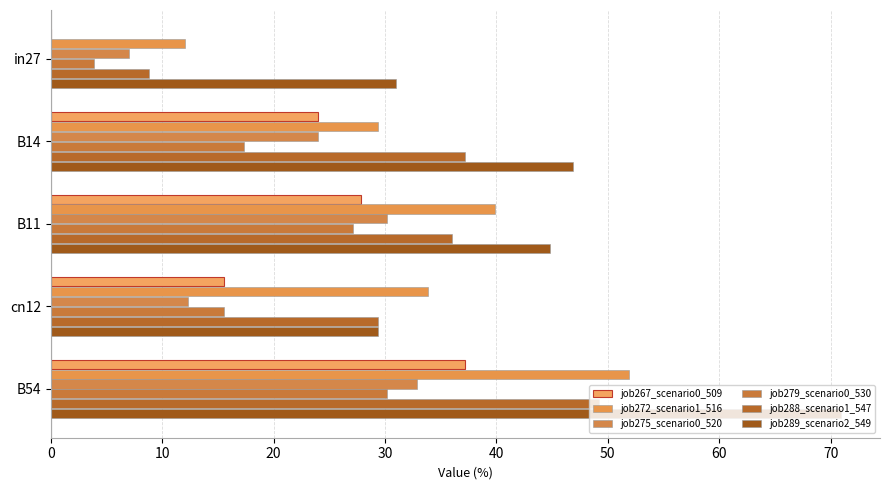

At which category does the chart reach its peak across all series?

B54